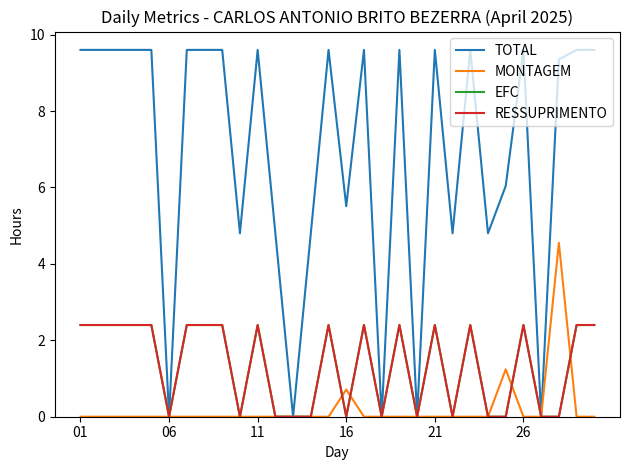

Reading left to right, what are all the values shown in this chart?

TOTAL: 9.6	9.6	9.6	9.6	9.6	0.0	9.6	9.6	9.6	4.8	9.6	4.8	0.0	4.8	9.6	5.5	9.6	0.0	9.6	0.0	9.6	4.8	9.6	4.8	6.0	9.6	0.0	9.3	9.6	9.6
MONTAGEM: 0.0	0.0	0.0	0.0	0.0	0.0	0.0	0.0	0.0	0.0	0.0	0.0	0.0	0.0	0.0	0.7	0.0	0.0	0.0	0.0	0.0	0.0	0.0	0.0	1.2	0.0	0.0	4.5	0.0	0.0
EFC: 2.4	2.4	2.4	2.4	2.4	0.0	2.4	2.4	2.4	0.0	2.4	0.0	0.0	0.0	2.4	0.0	2.4	0.0	2.4	0.0	2.4	0.0	2.4	0.0	0.0	2.4	0.0	0.0	2.4	2.4
RESSUPRIMENTO: 2.4	2.4	2.4	2.4	2.4	0.0	2.4	2.4	2.4	0.0	2.4	0.0	0.0	0.0	2.4	0.0	2.4	0.0	2.4	0.0	2.4	0.0	2.4	0.0	0.0	2.4	0.0	0.0	2.4	2.4